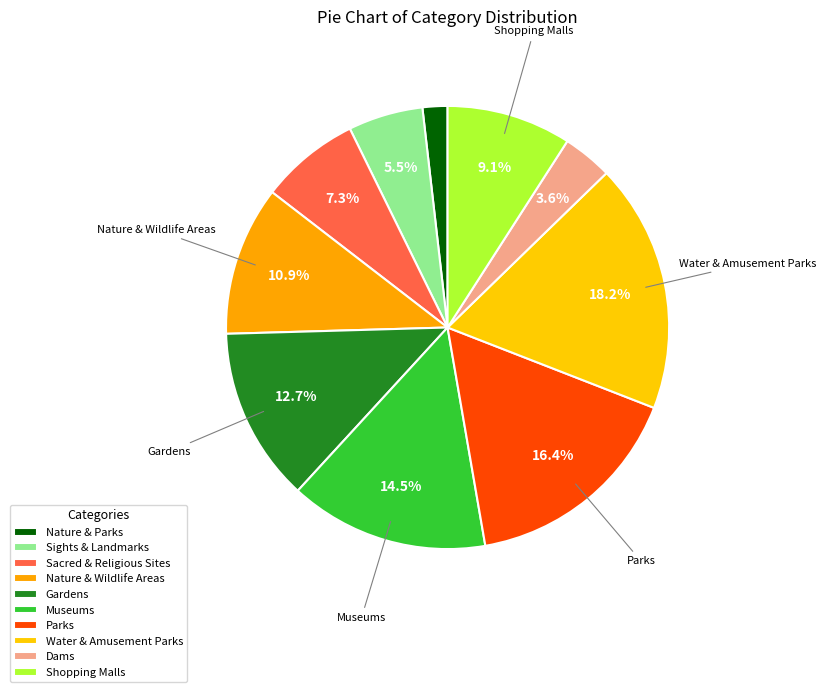

Which category has the smallest portion of the pie?

Nature & Parks